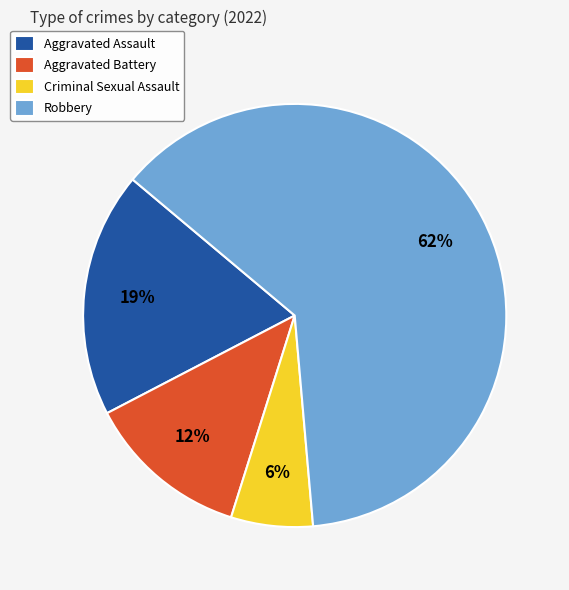

Combined, do Criminal Sexual Assault and Aggravated Assault account for over 50%?

No